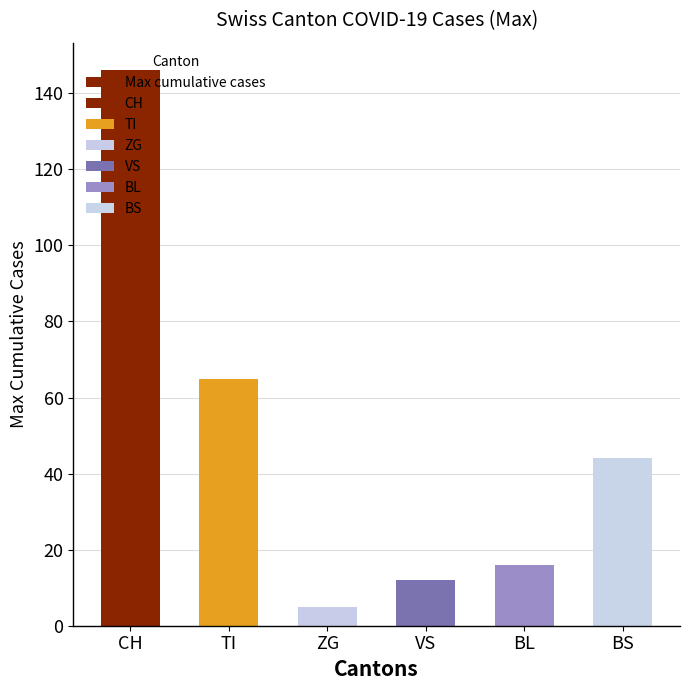

What is the minimum value shown in the chart?

5